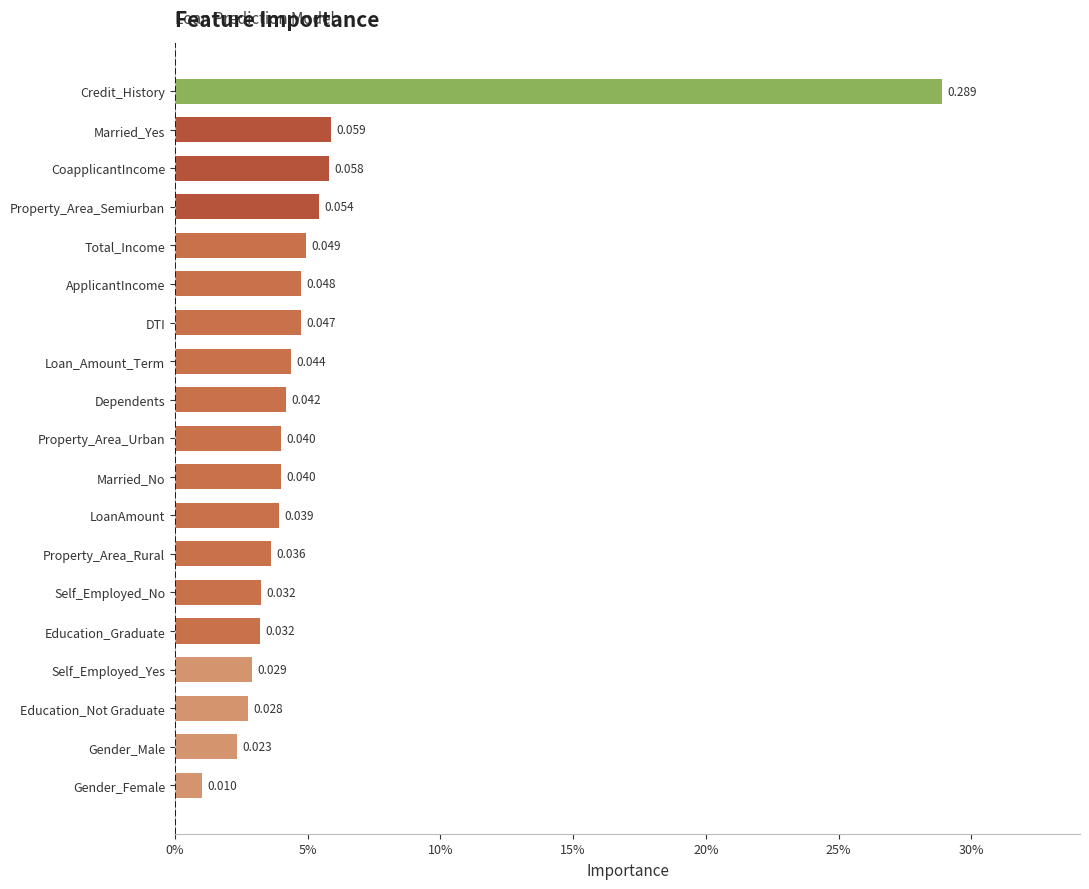

Does the chart contain any negative values?

No